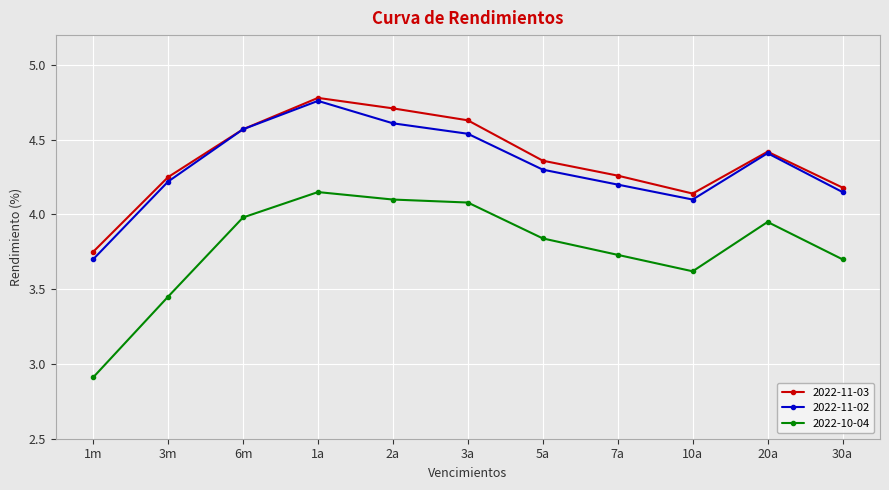

What is the difference between the 2022-11-03 values at 5a and 7a?

0.1